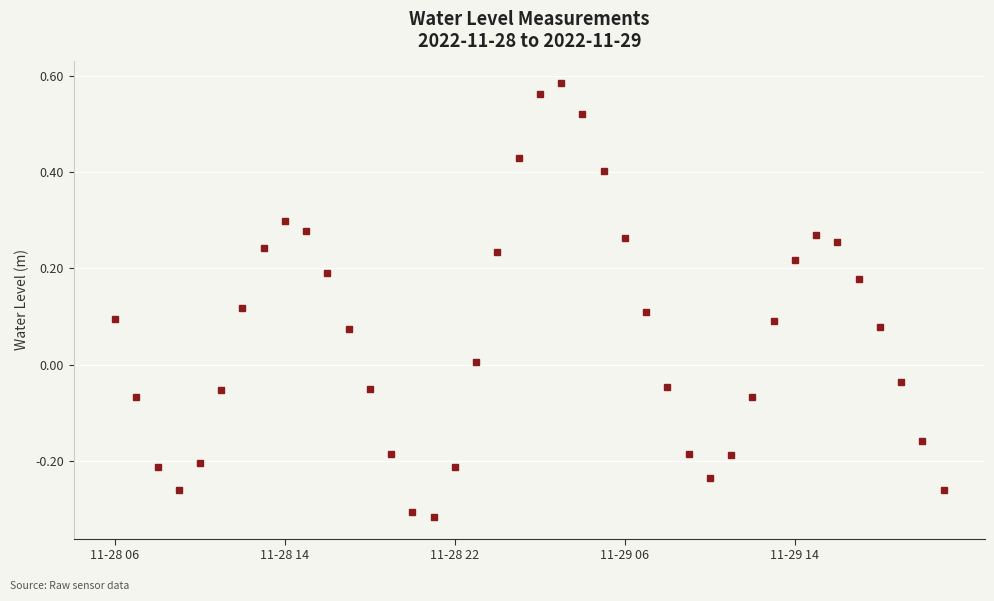

Count the number of categories in the chart.

40